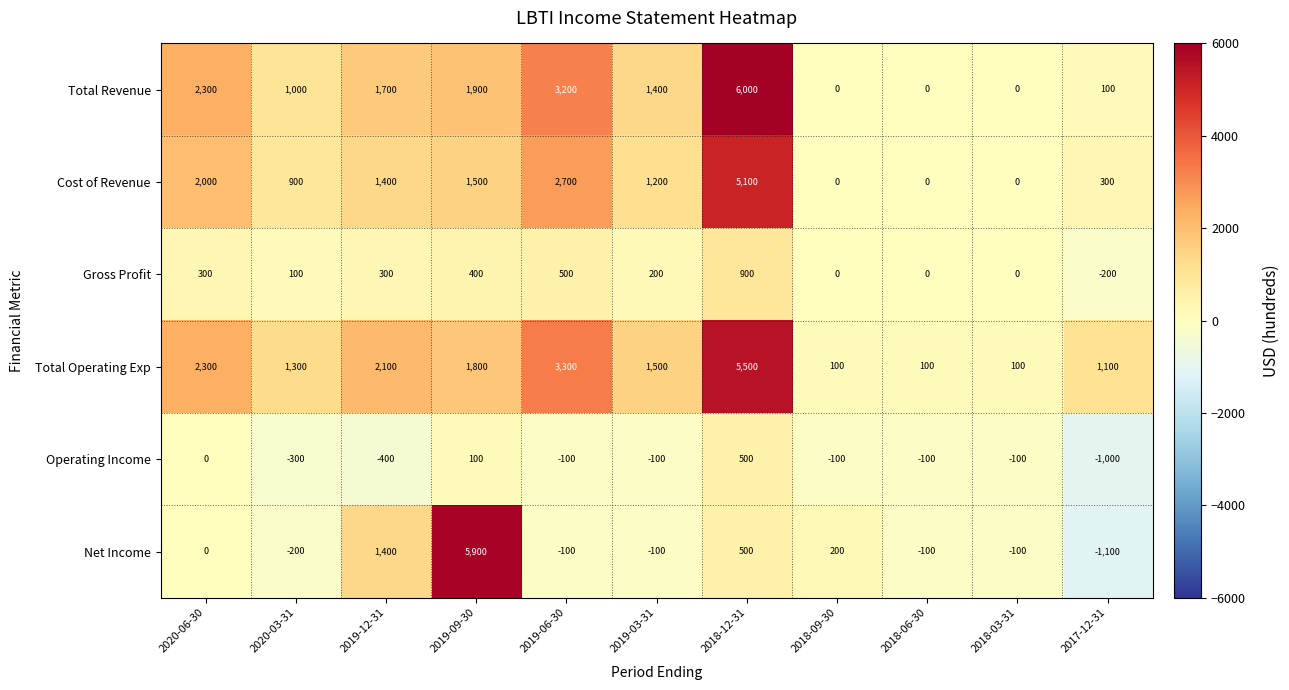

What is the total value across all series at 2018-03-31?

-100